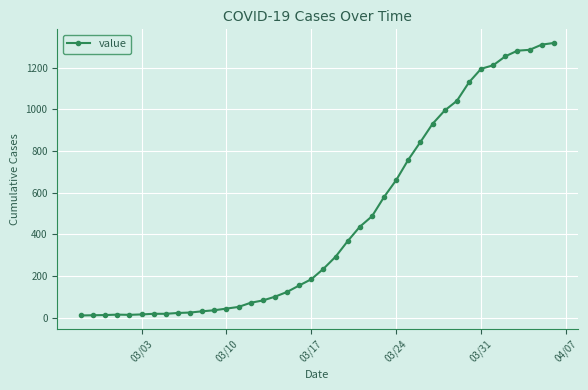

What is the minimum value shown in the chart?

10